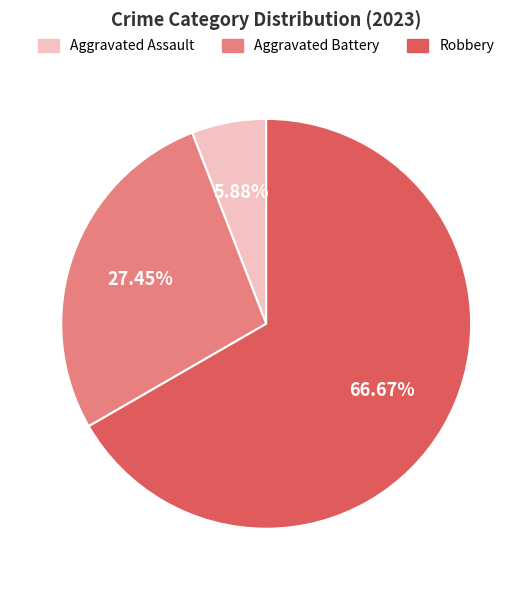

How many slices are in this pie chart?

3